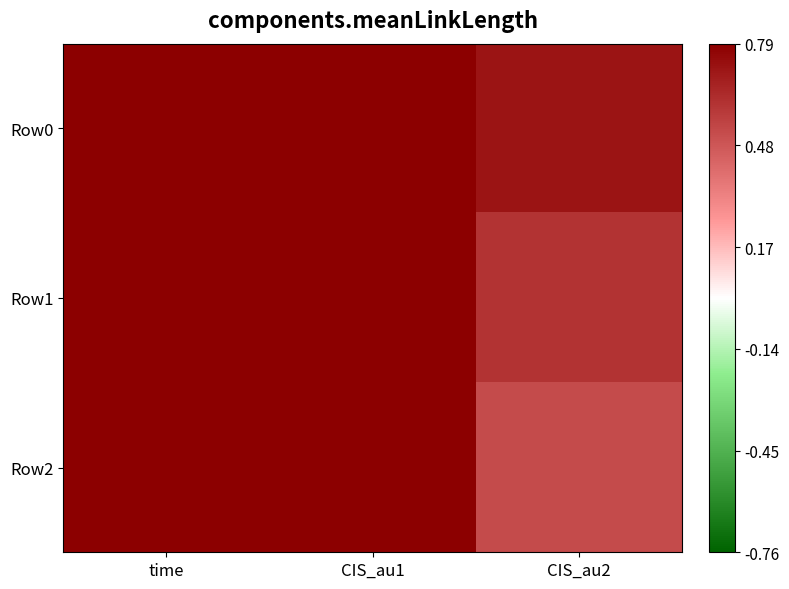

Which label corresponds to the smallest value in the chart?

CIS_au2